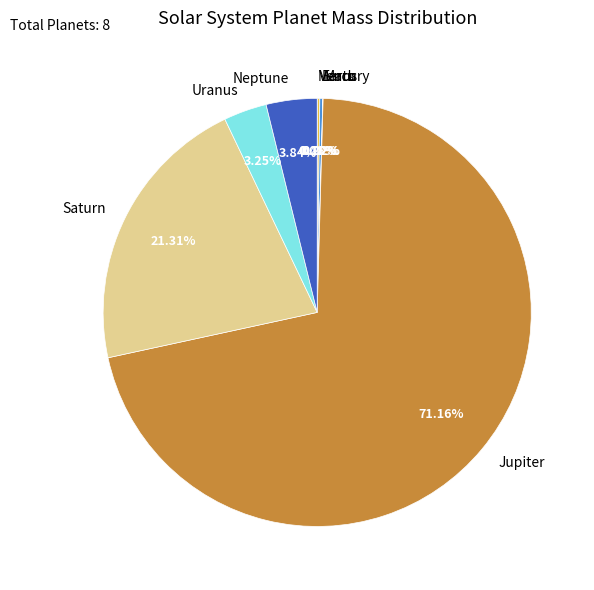

To the nearest percent, what percentage of the pie is Uranus?

3%